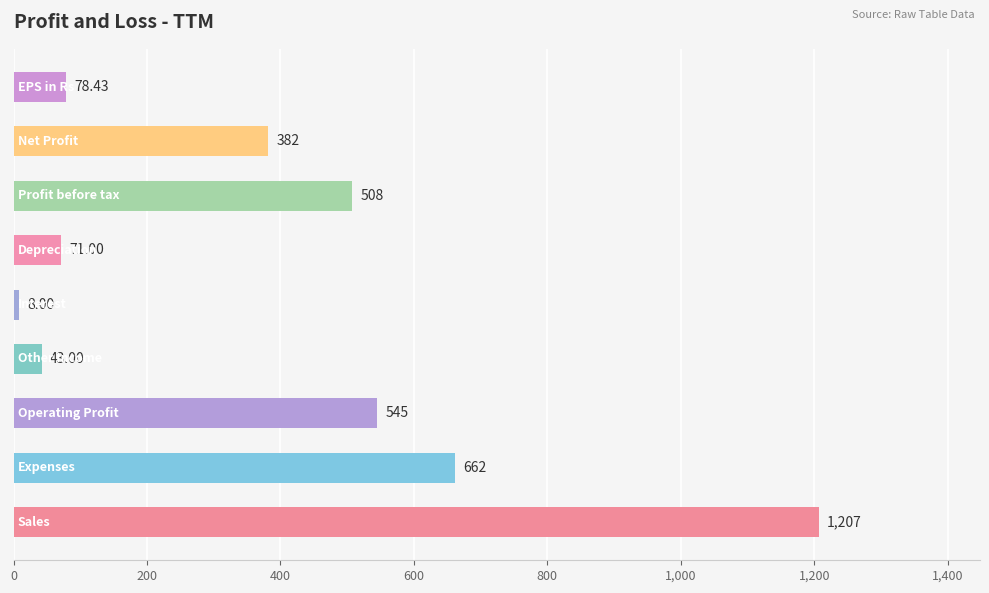

What is the difference between the maximum and minimum values?

1199.0